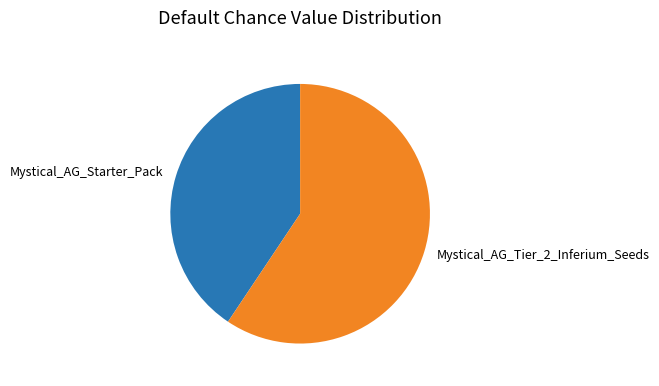

Does Mystical_AG_Starter_Pack account for over 50% of the chart?

No